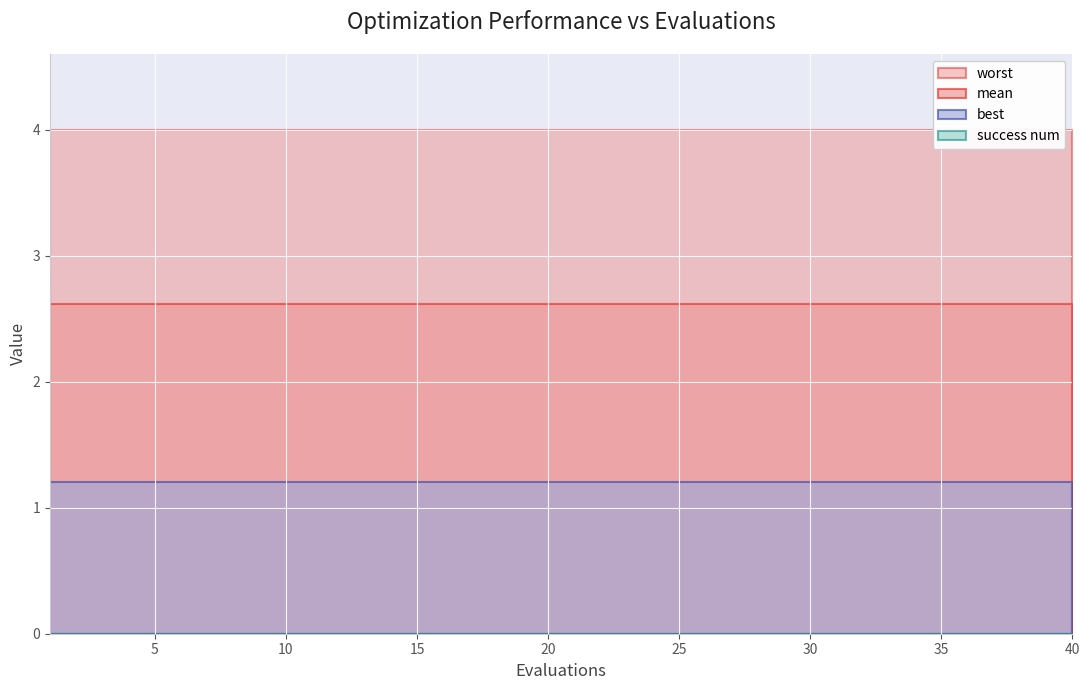

What is the spread (max minus min) of values at 33?

4.0